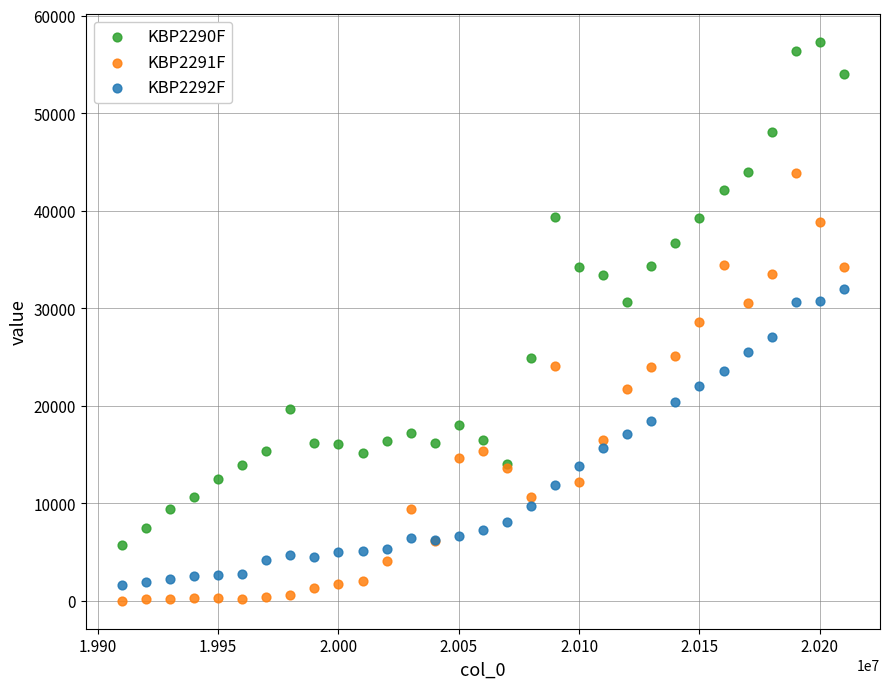

Which series contains the lowest Y value?

KBP2291F